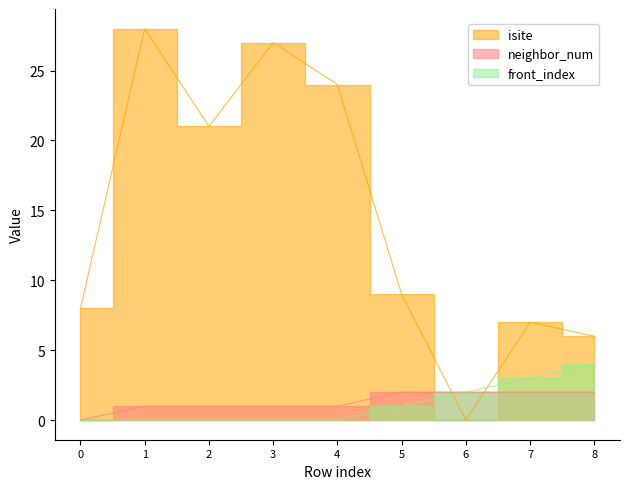

Which series has the largest range (max minus min)?

isite